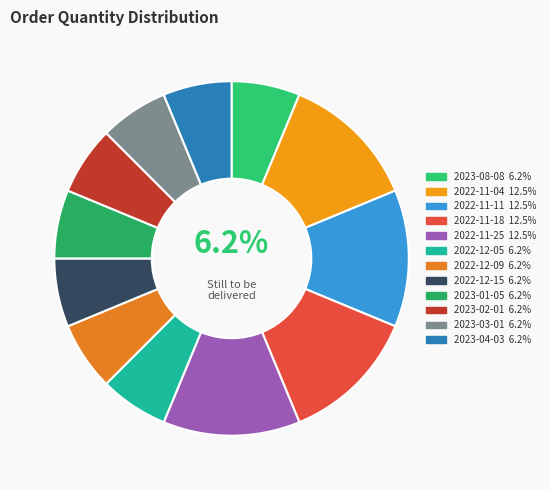

Which category has the biggest portion of the pie?

2022-11-04